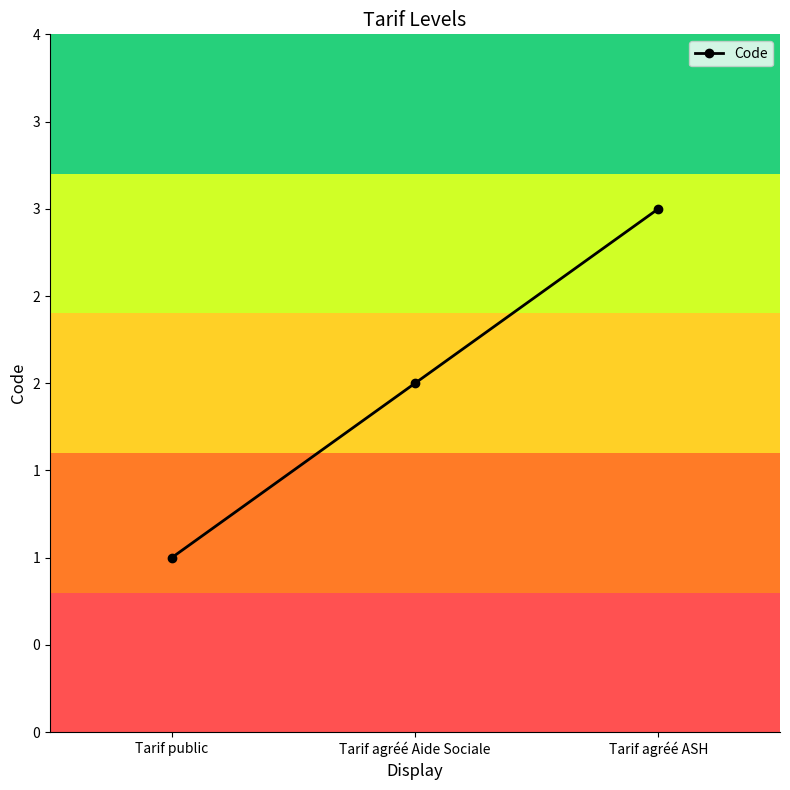

List the labels in order of value, largest first.

Tarif agréé ASH, Tarif agréé Aide Sociale, Tarif public